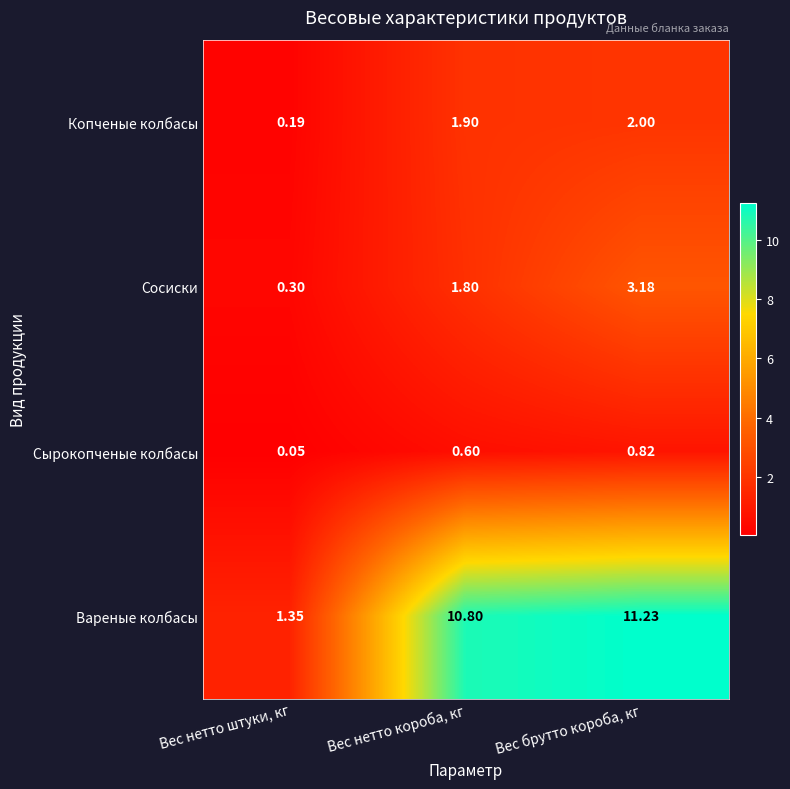

At which label does Сырокопченые колбасы reach its peak?

Вес брутто короба, кг